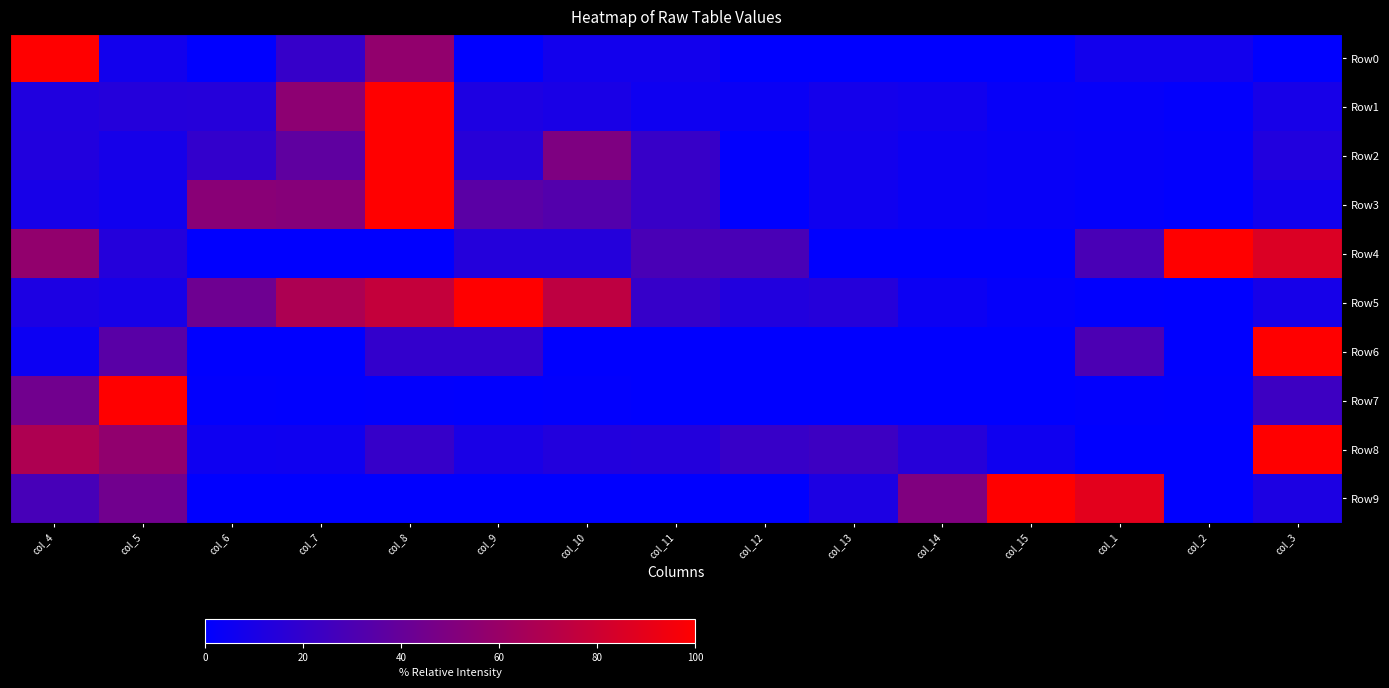

How many series are shown in this chart?

10